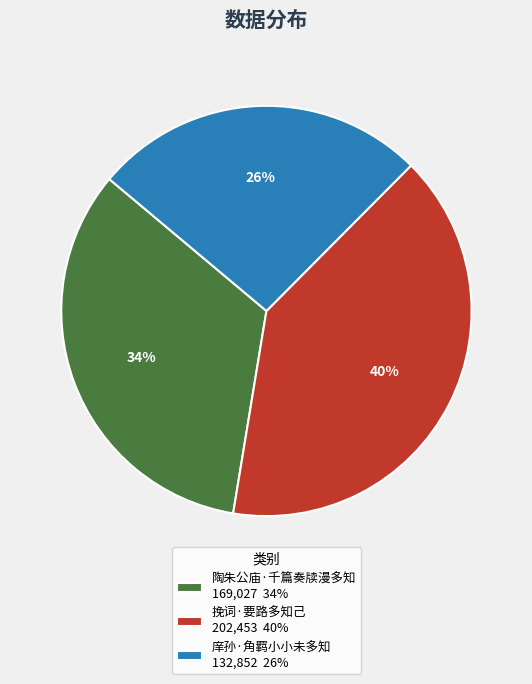

To the nearest percent, what is the average slice percentage?

33%